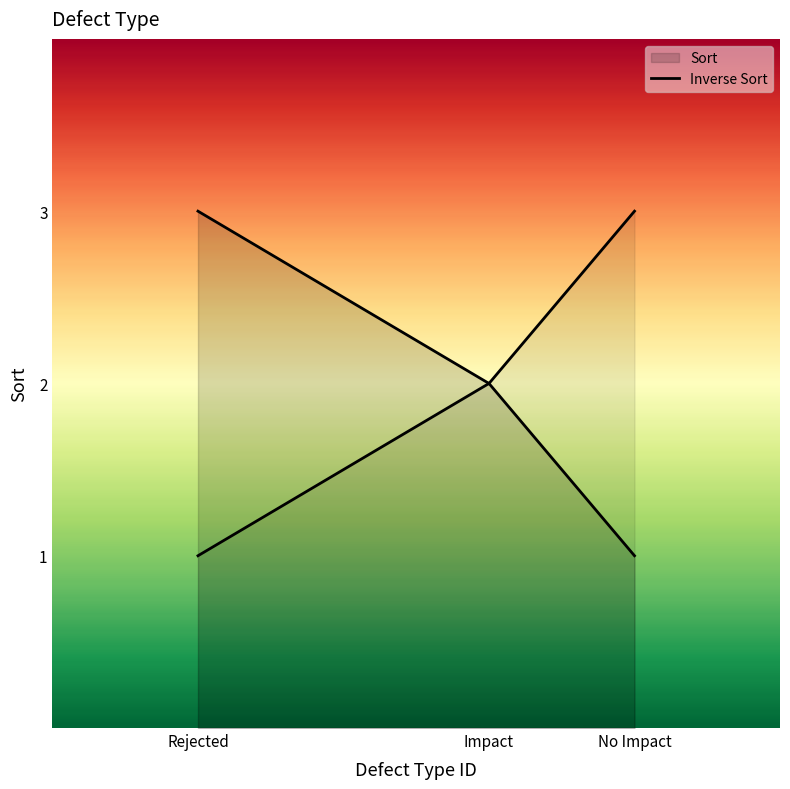

What position from the right is Rejected?

3